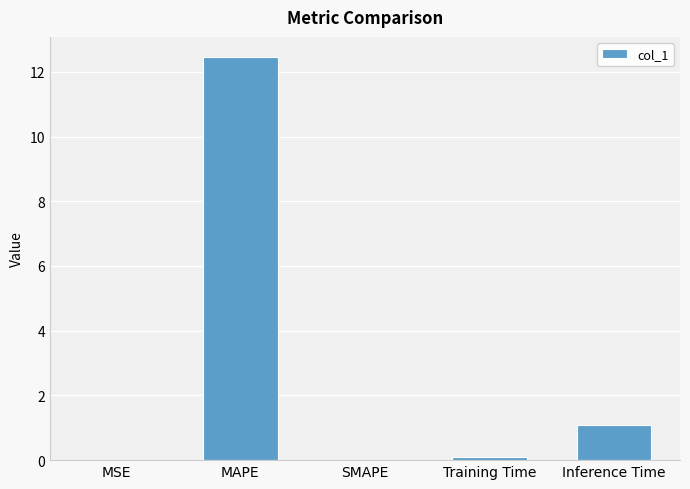

Where is the data nearest to the value 6?

Inference Time